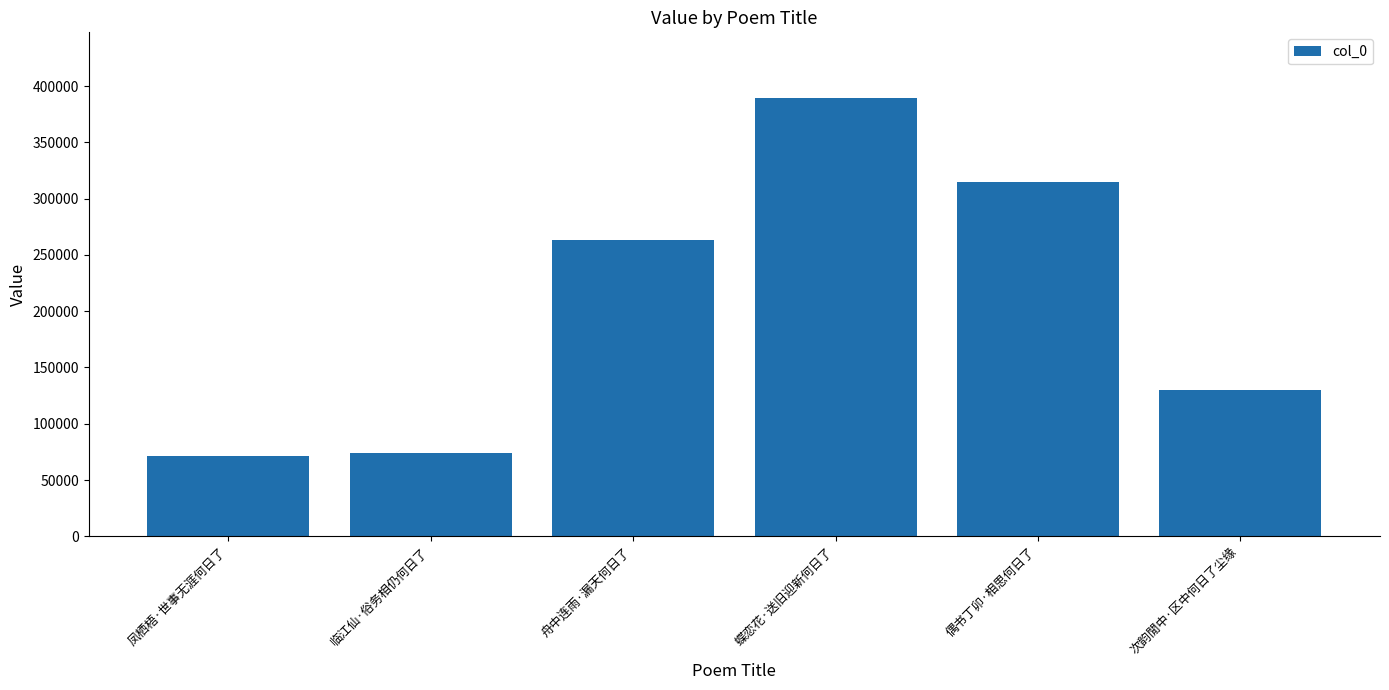

How many bars are there in total?

6